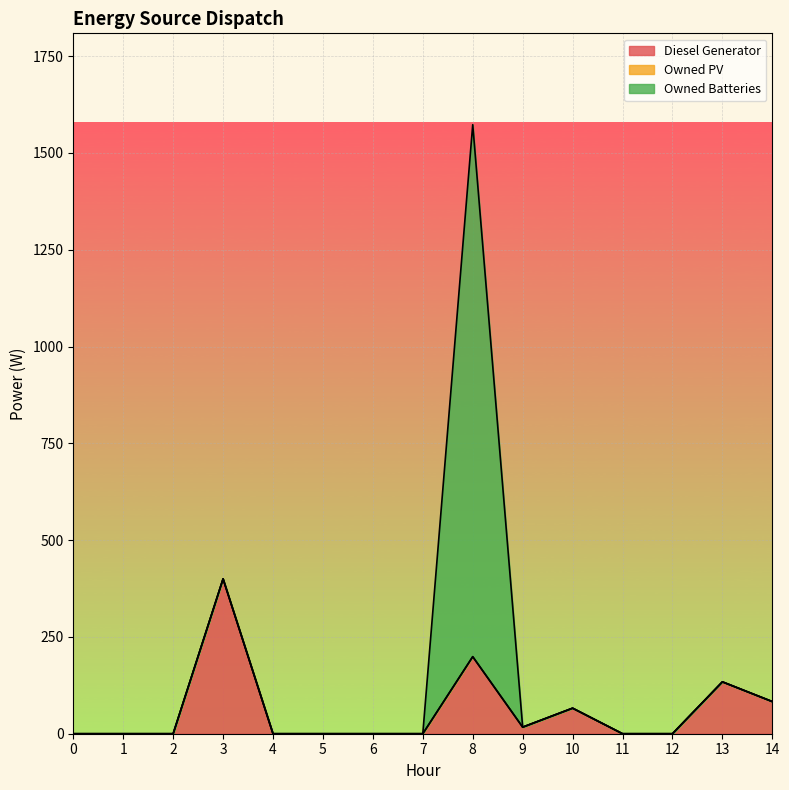

At 7, list the series in order from largest to smallest.

Diesel Generator, Owned PV, Owned Batteries